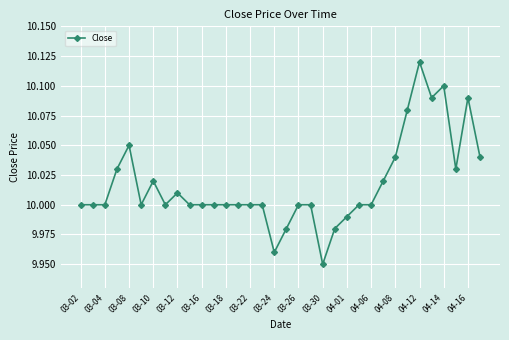

How many distinct data groups are displayed?

1